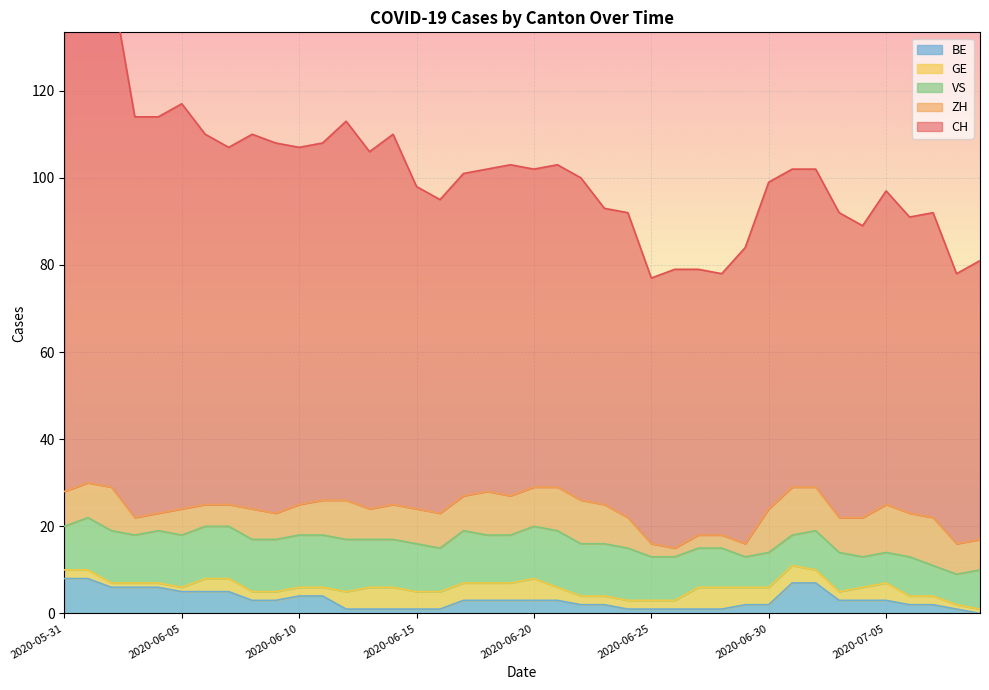

At which label does BE first exceed 3?

2020-05-31